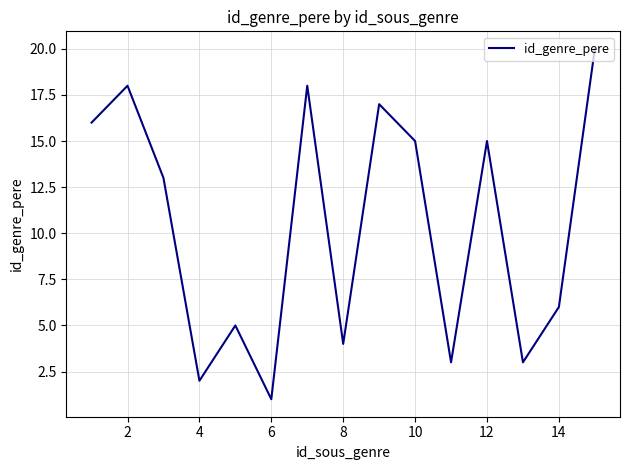

What is the difference between the maximum and minimum values?

19